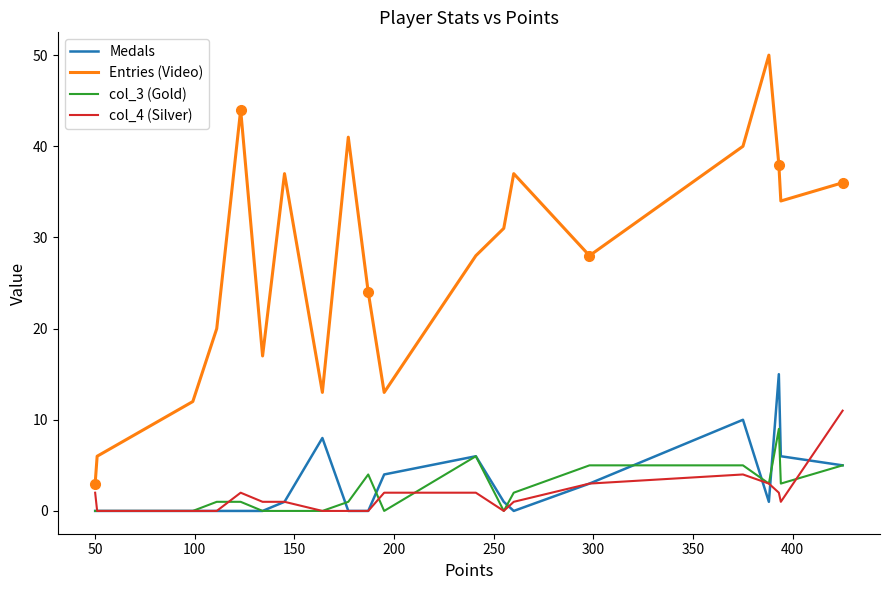

Which series has the largest range (max minus min)?

Entries (Video)